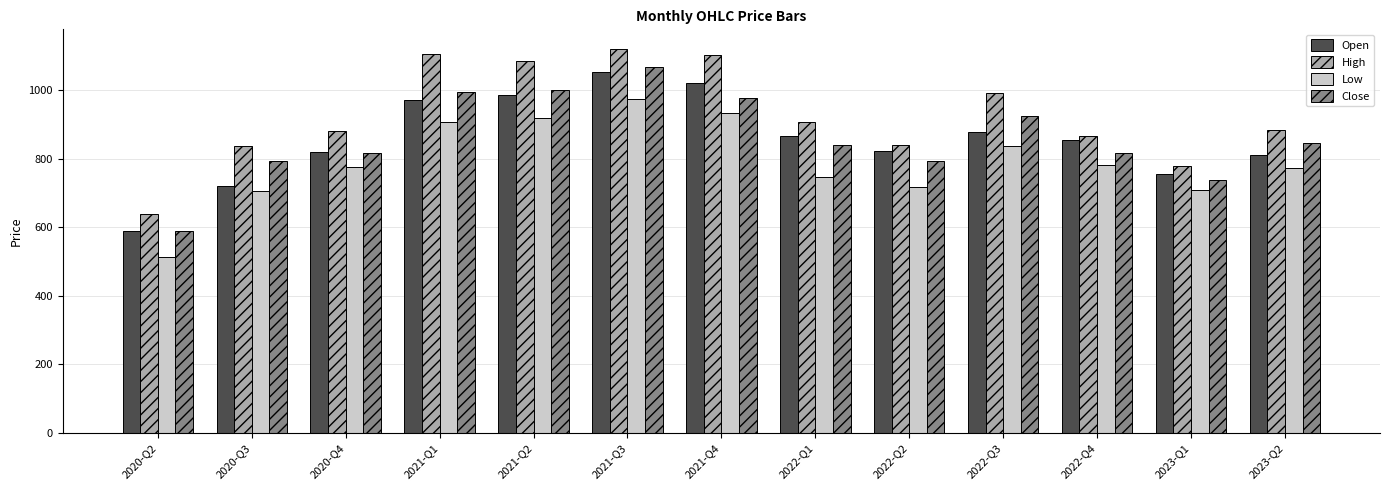

Between 2020-Q3 and 2022-Q4, which series saw the biggest shift?

Open